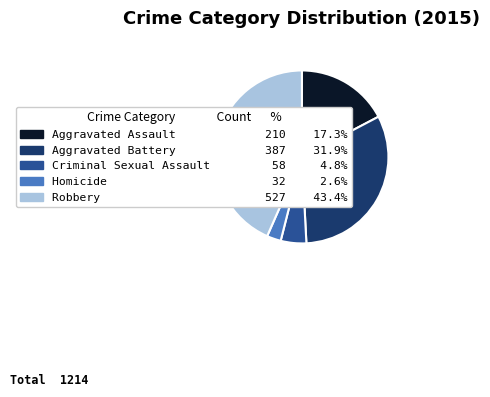

What is the ratio of the value at Aggravated Assault to the value at Criminal Sexual Assault?

3.6